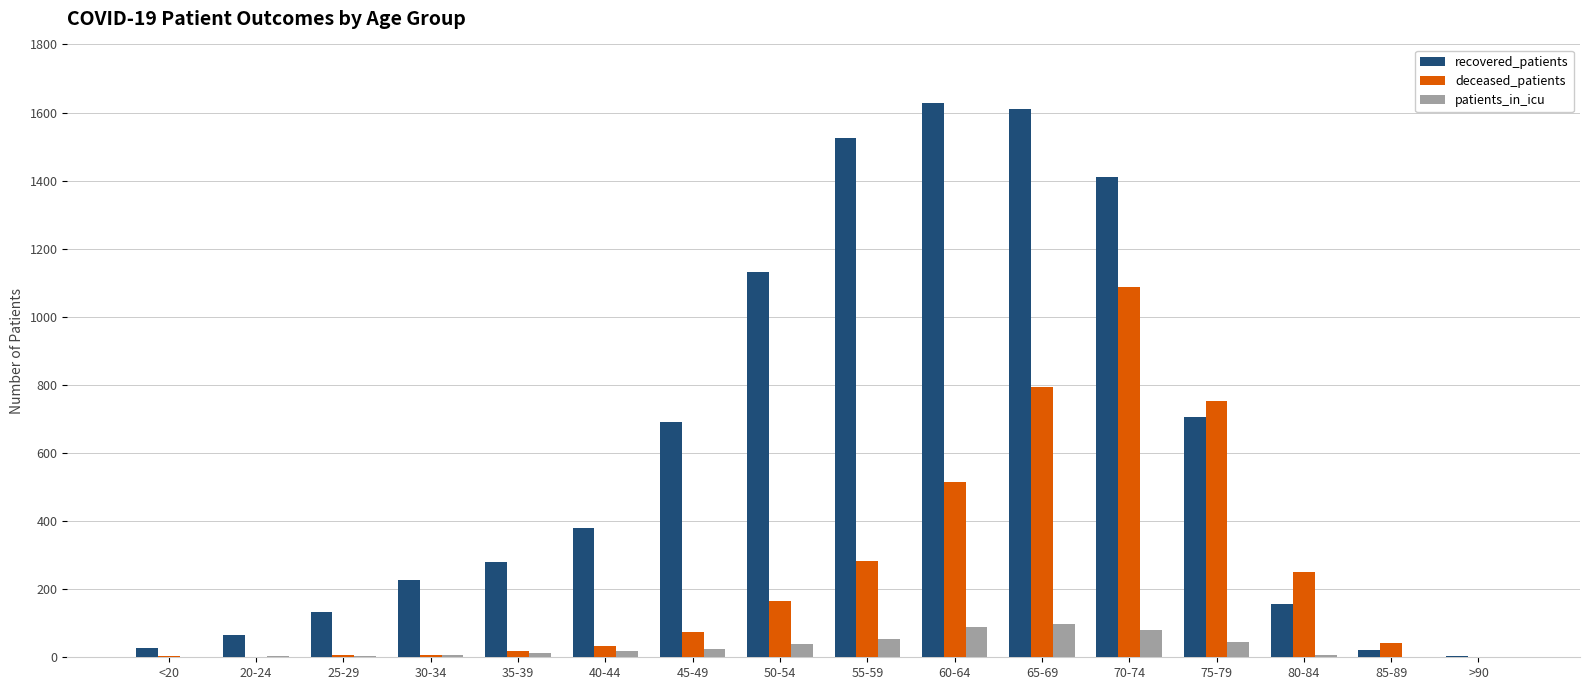

What value does the recovered_patients series have at 40-44?

379